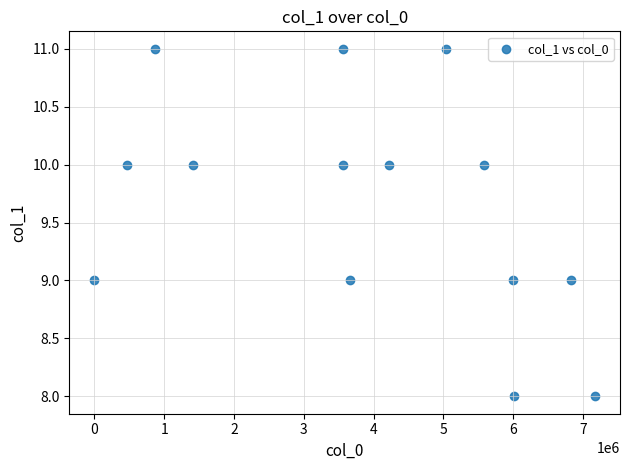

What is the range of X values (max minus min)?

7173971